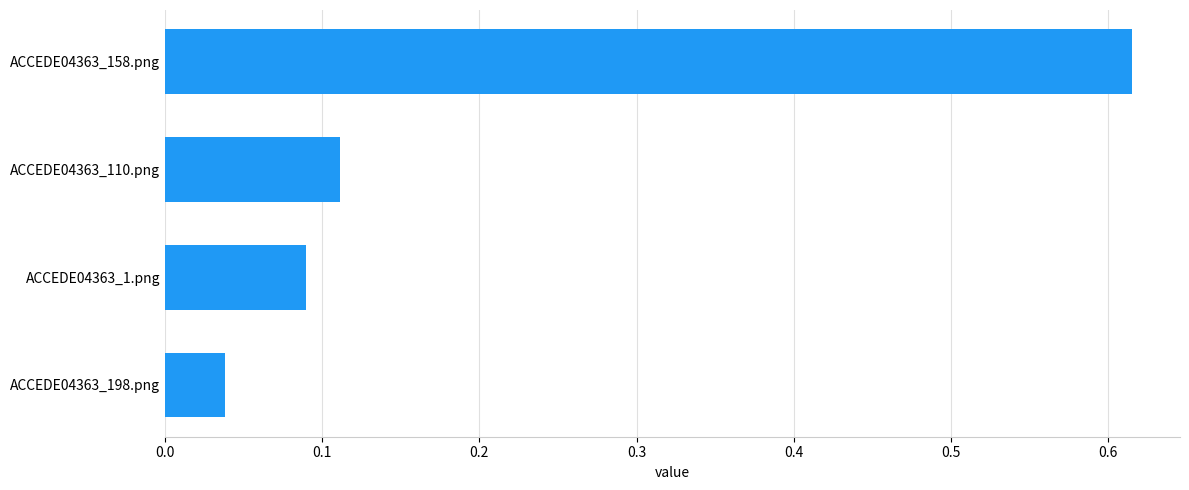

The chart shows a value of 0.4 at ACCEDE04363_158.png. True or false?

False